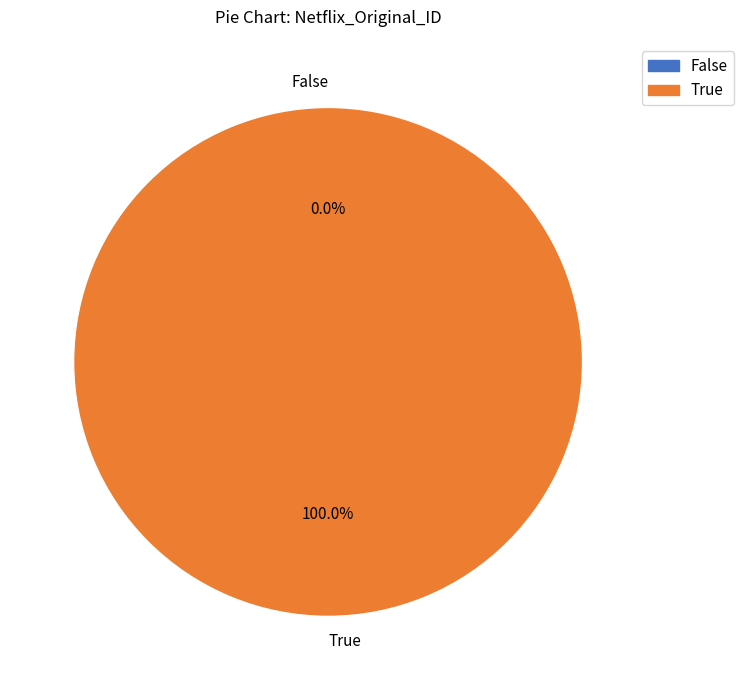

How many segments does this pie chart have?

2